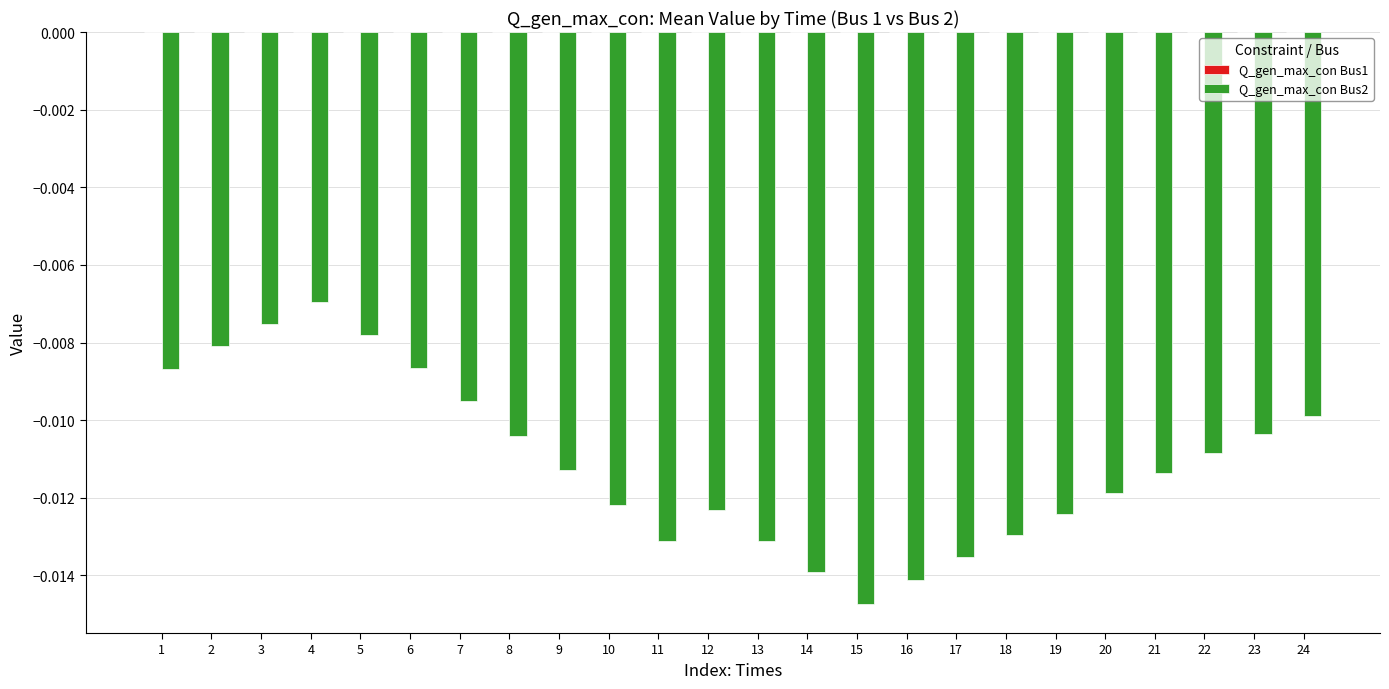

How many distinct data groups are displayed?

2